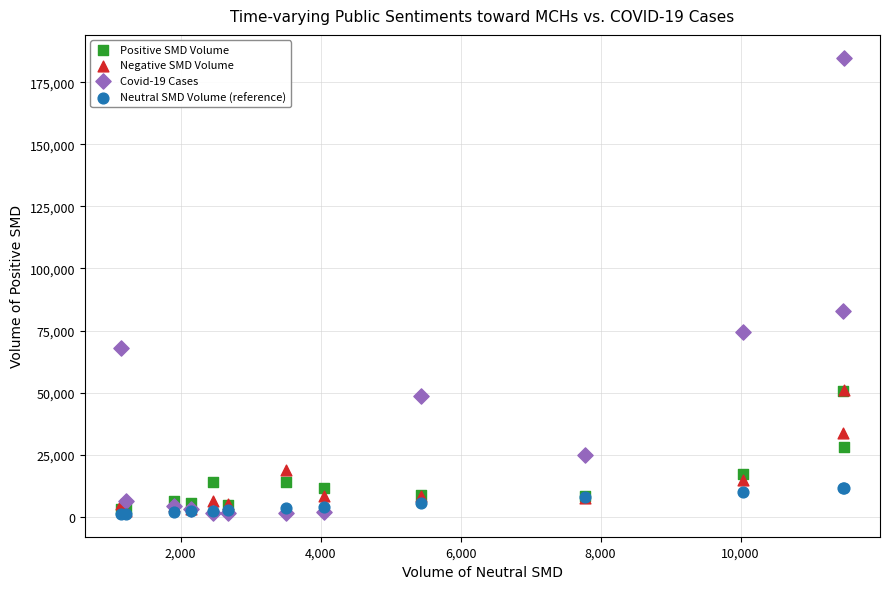

Which series has the largest Y range (max minus min)?

Covid-19 Cases